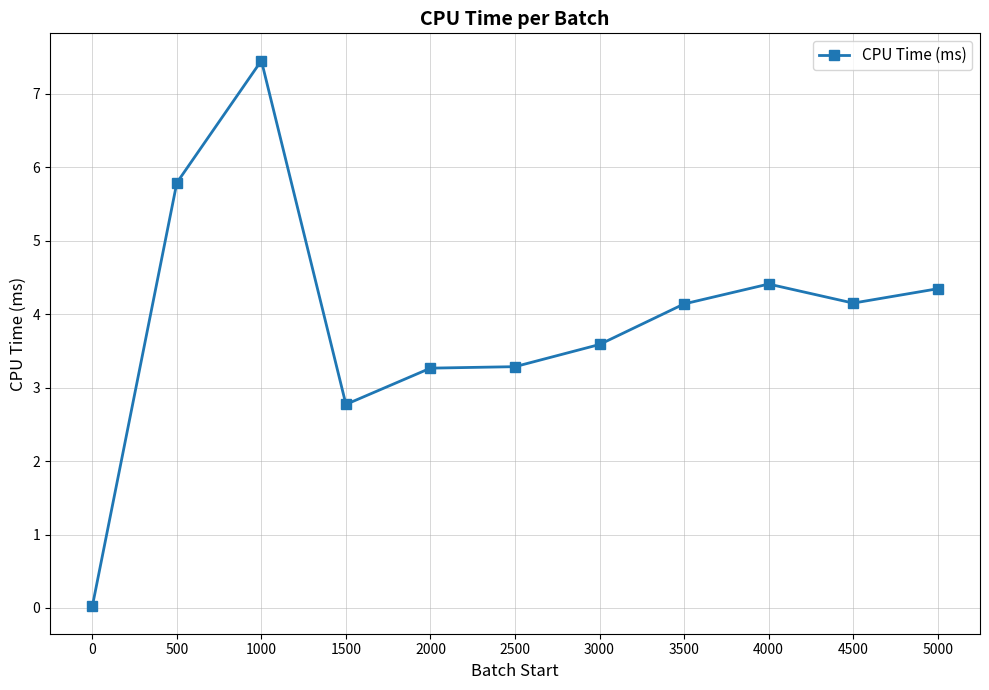

What is the difference between the second highest and minimum values?

5.8